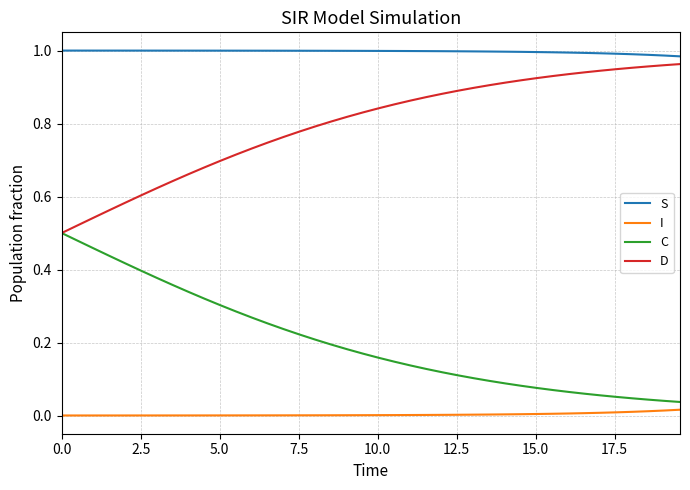

Rank the series by their average value, from highest to lowest.

S, D, C, I